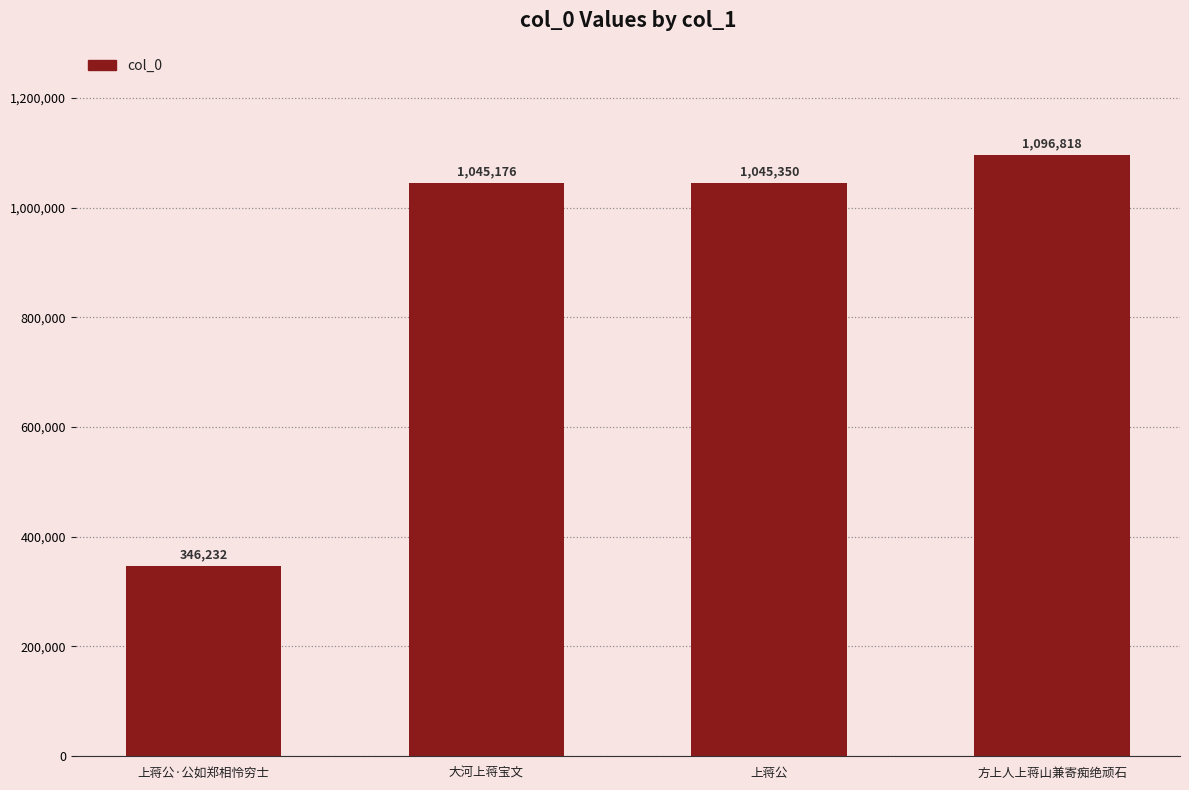

What is the change in value from 上蒋公·公如郑相怜穷士 to 上蒋公?

+699118